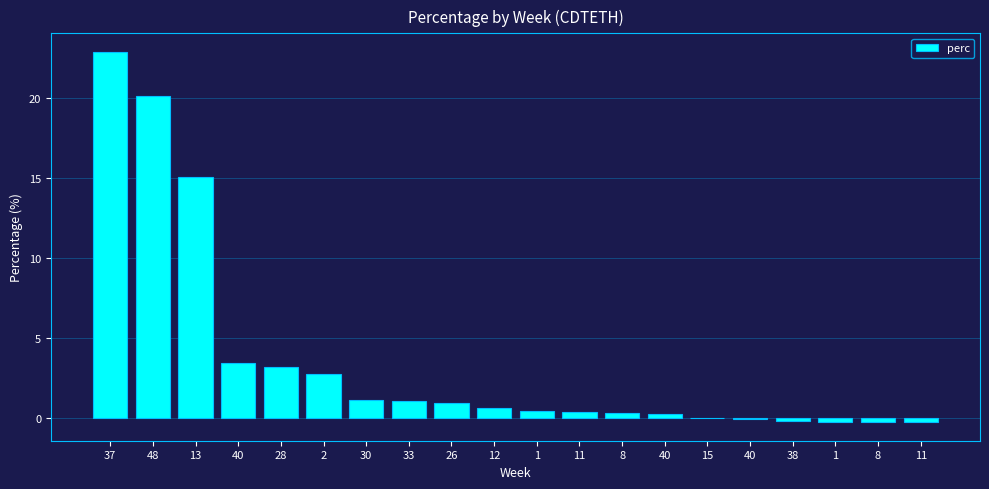

How many values are below zero?

6